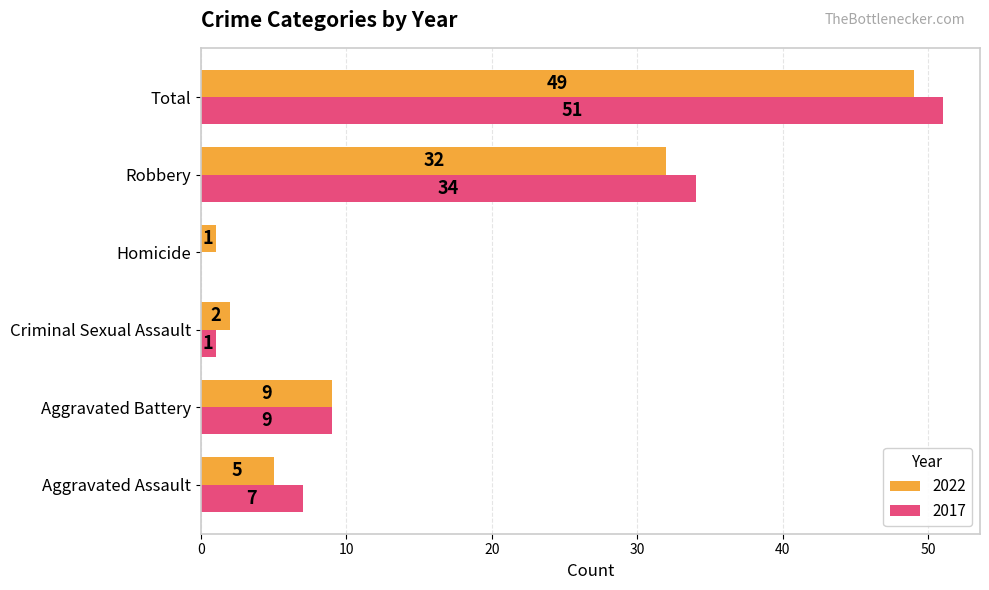

Where is 2022 nearest to the value 25?

Robbery